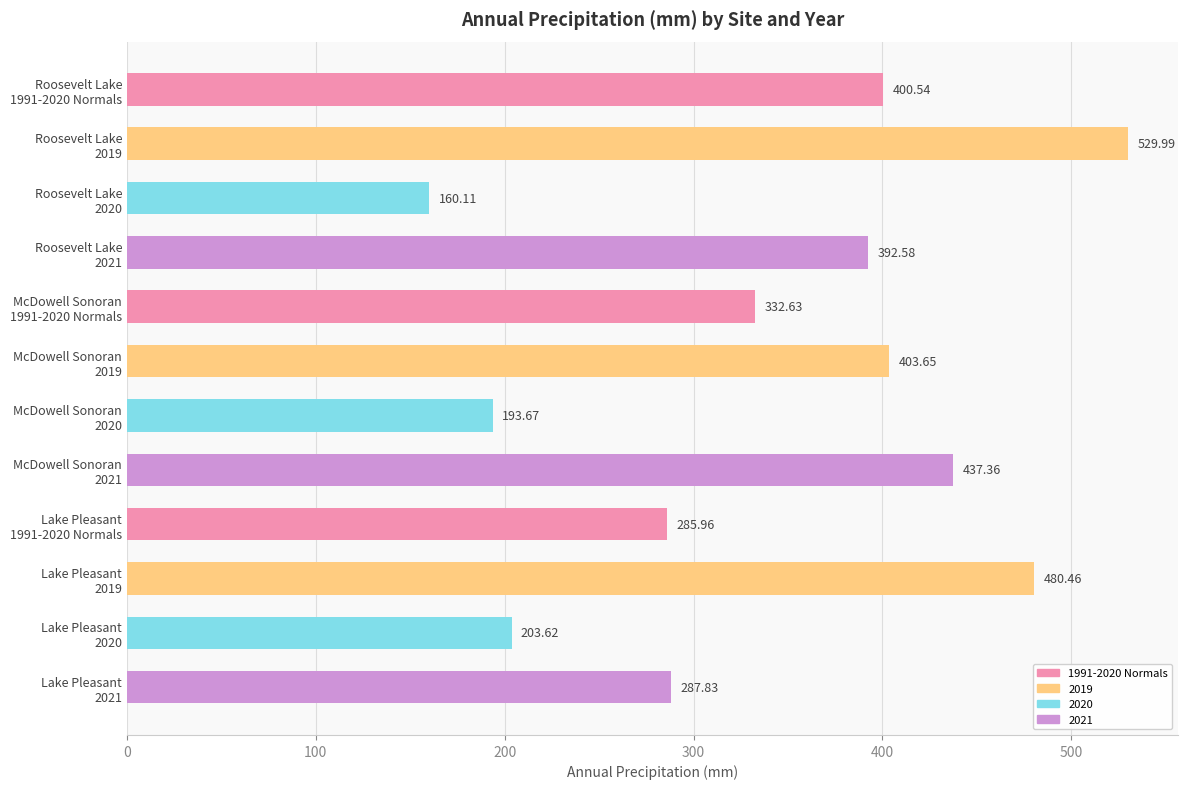

List the labels in order of value, smallest first.

Roosevelt Lake
2020, McDowell Sonoran
2020, Lake Pleasant
2020, Lake Pleasant
1991-2020 Normals, Lake Pleasant
2021, McDowell Sonoran
1991-2020 Normals, Roosevelt Lake
2021, Roosevelt Lake
1991-2020 Normals, McDowell Sonoran
2019, McDowell Sonoran
2021, Lake Pleasant
2019, Roosevelt Lake
2019